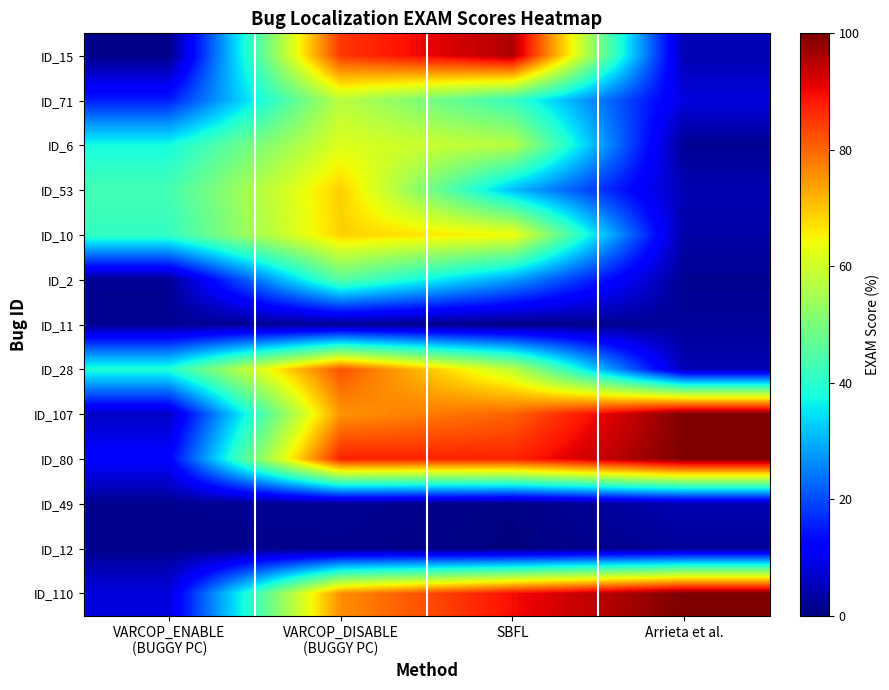

What is the total value across all series at Arrieta et al.?

339.1